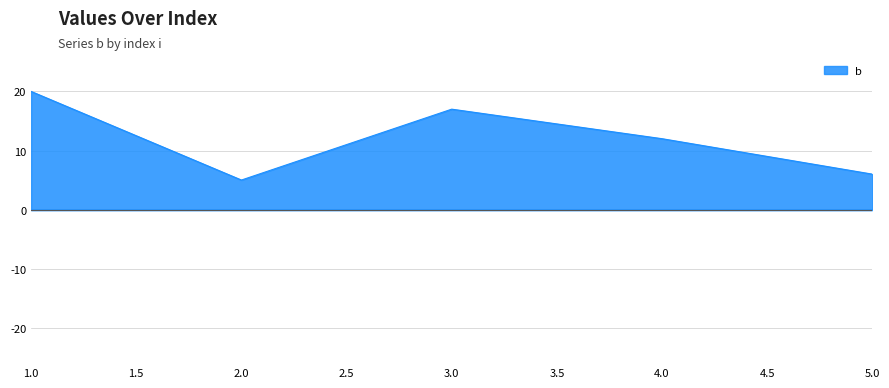

Which has a higher value, 1.0 or 4.0?

1.0